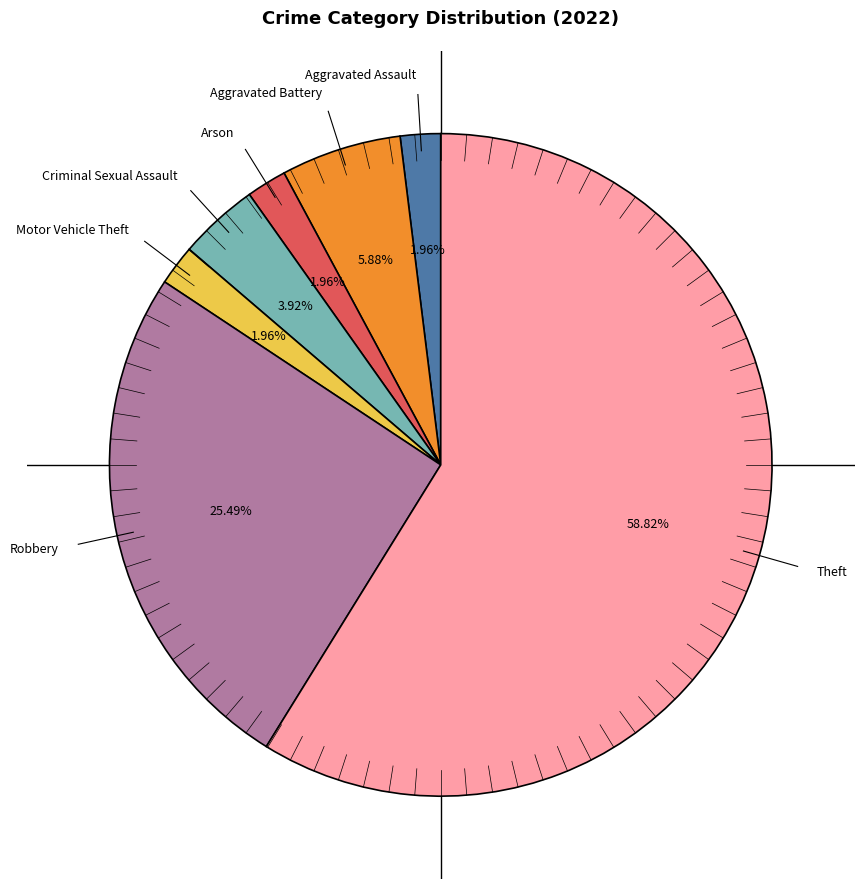

Is there any slice that represents more than half of the pie?

Yes